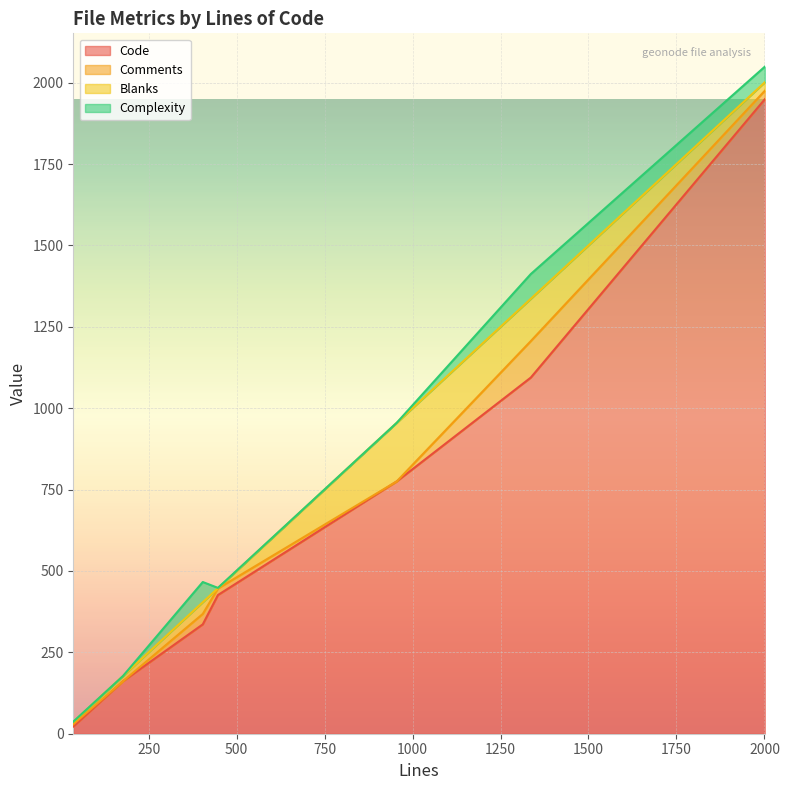

Rank the series by their maximum value, from lowest to highest.

Complexity, Comments, Blanks, Code